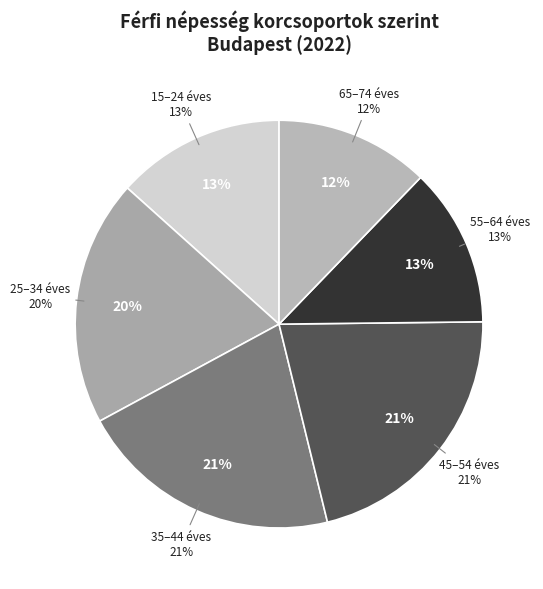

Does any single category account for the majority?

No